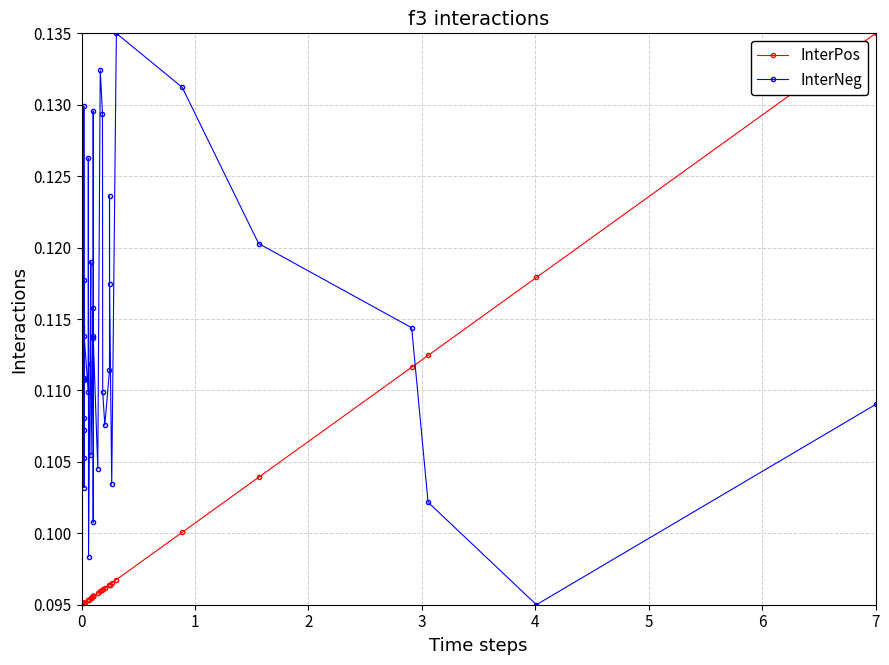

How many interior local valleys does the InterNeg series have?

11